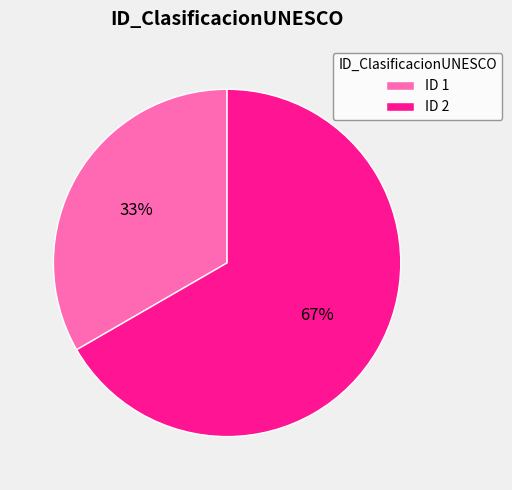

To the nearest percent, what is the combined percentage of ID 2 and ID 1?

100%